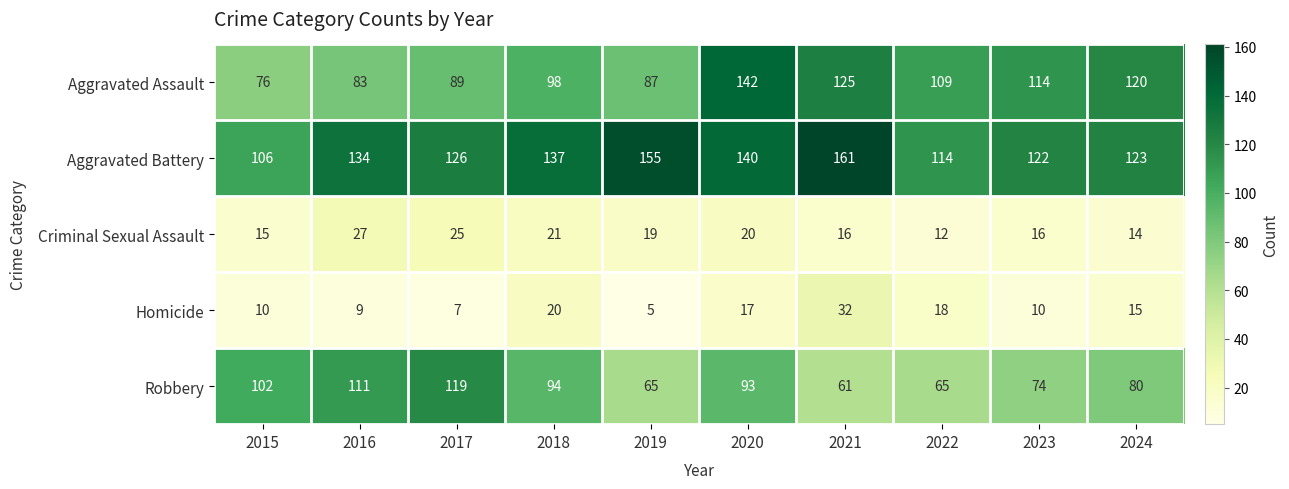

Which series has the widest spread of values?

Aggravated Assault